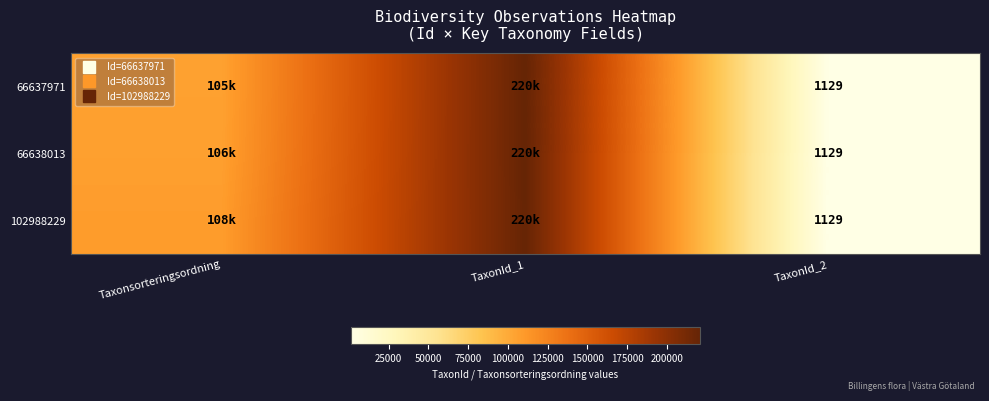

List the series in order of their overall mean, highest first.

102988229, 66638013, 66637971